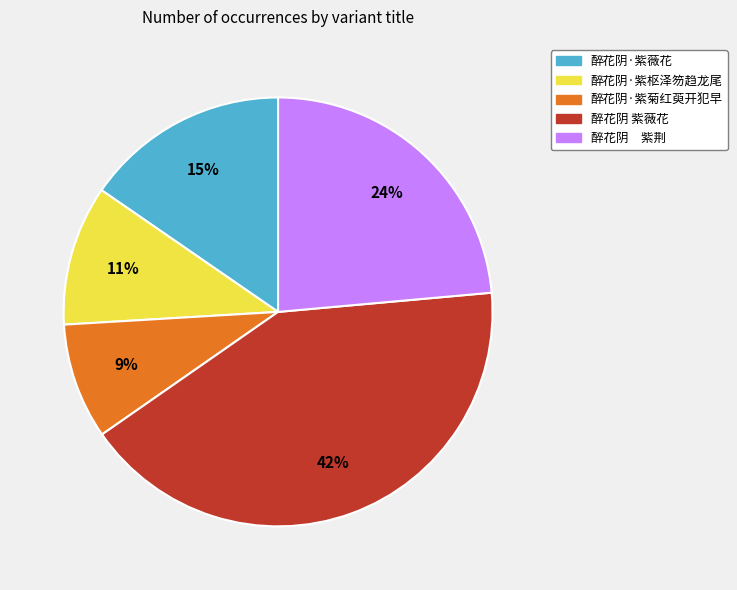

Between 醉花阴·紫薇花 and 醉花阴·紫菊红萸开犯早, which is larger?

醉花阴·紫薇花